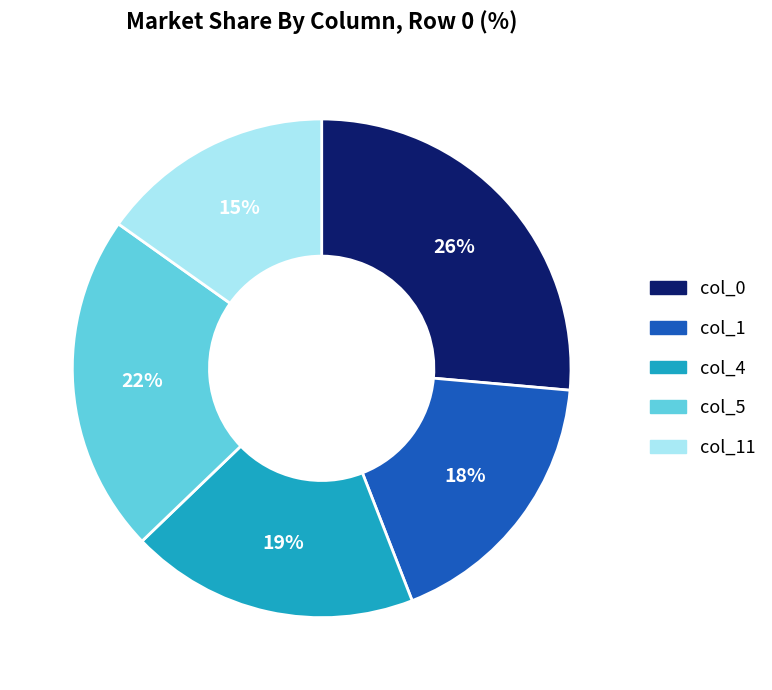

The col_11 slice represents 15% of the pie. True or false?

True